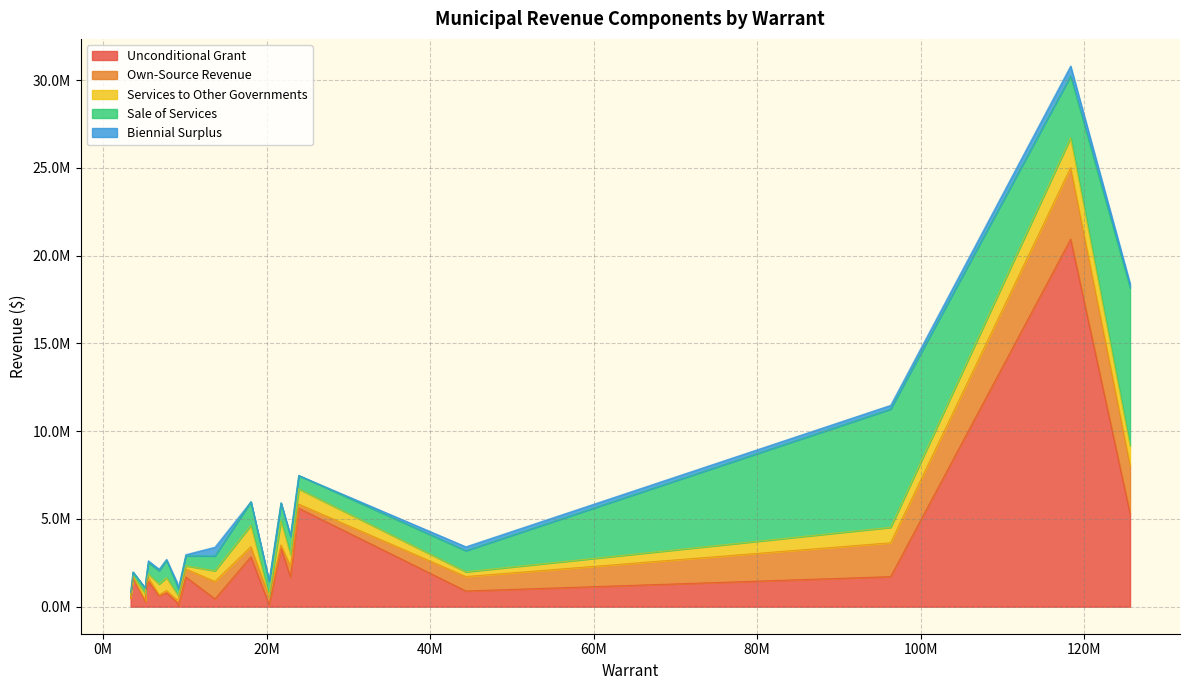

How many distinct data groups are displayed?

5